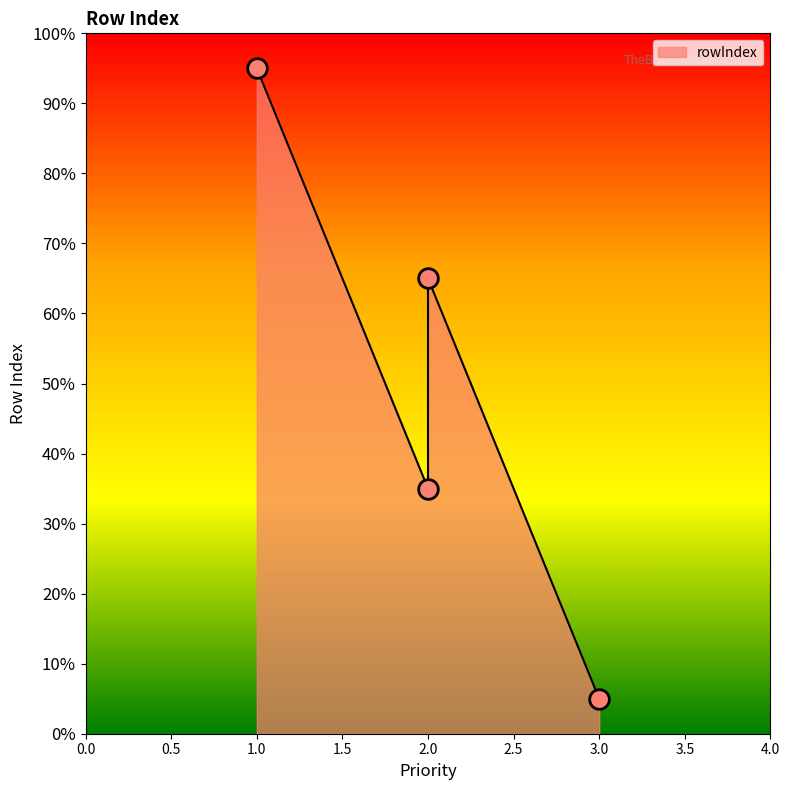

What is the change in value from 2 to 1?

+3.0